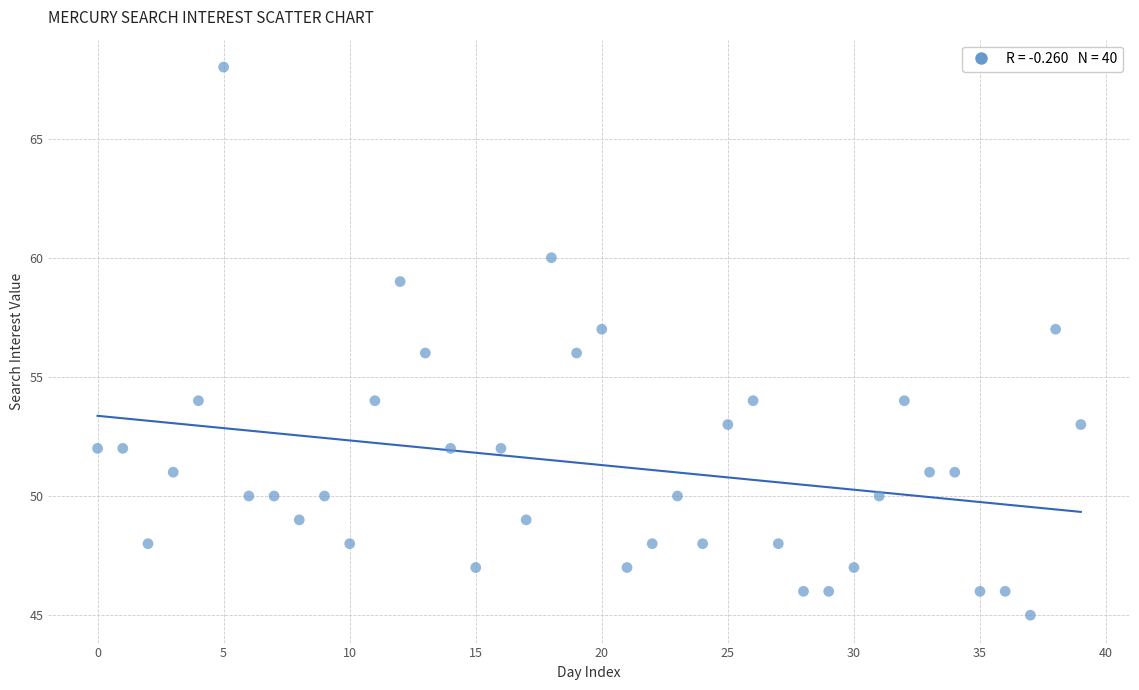

What is the range of Y values (max minus min)?

23